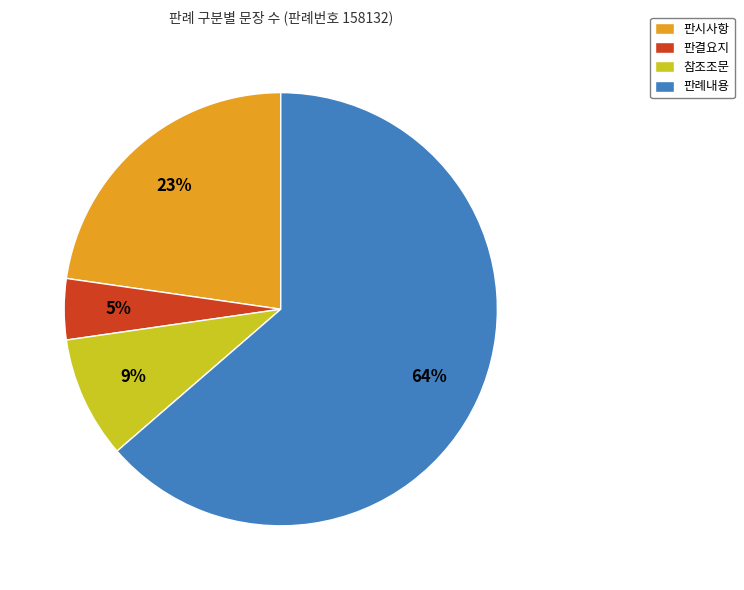

Approximately how many times larger is the value at 참조조문 compared to 판례내용?

0.1